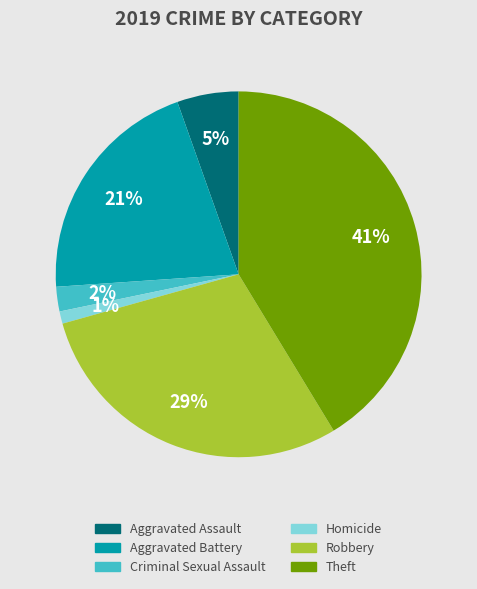

Is there any slice that represents more than half of the pie?

No